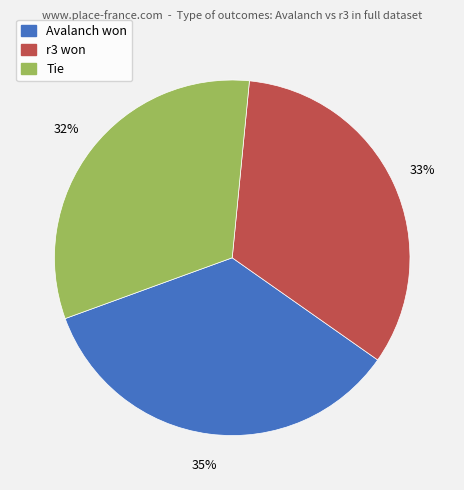

Do r3 won and Tie together represent more than half of the pie?

Yes